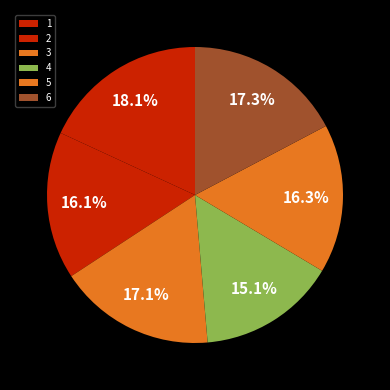

The 6 slice represents 25% of the pie. True or false?

False